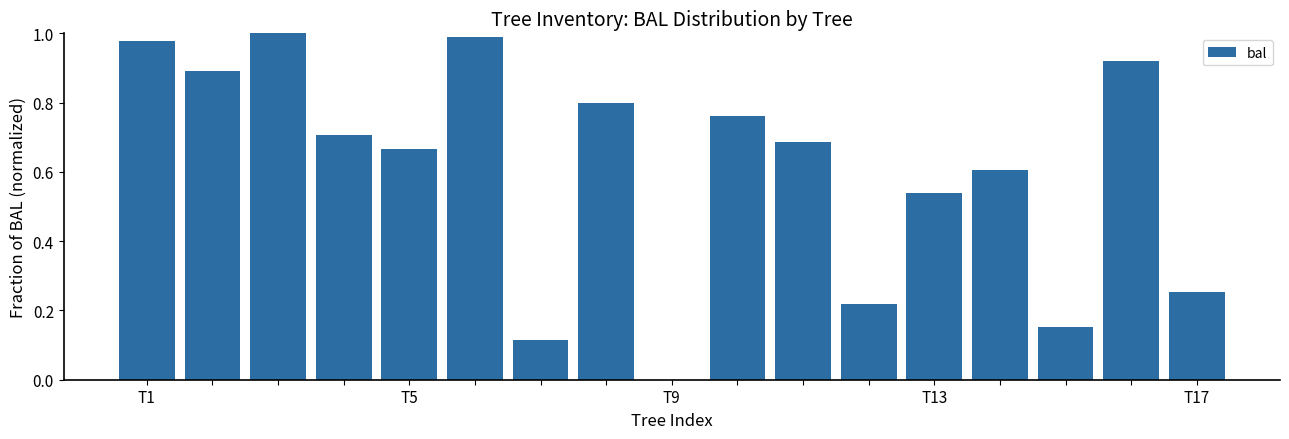

What is the label of the 1st bar from the left?

T1